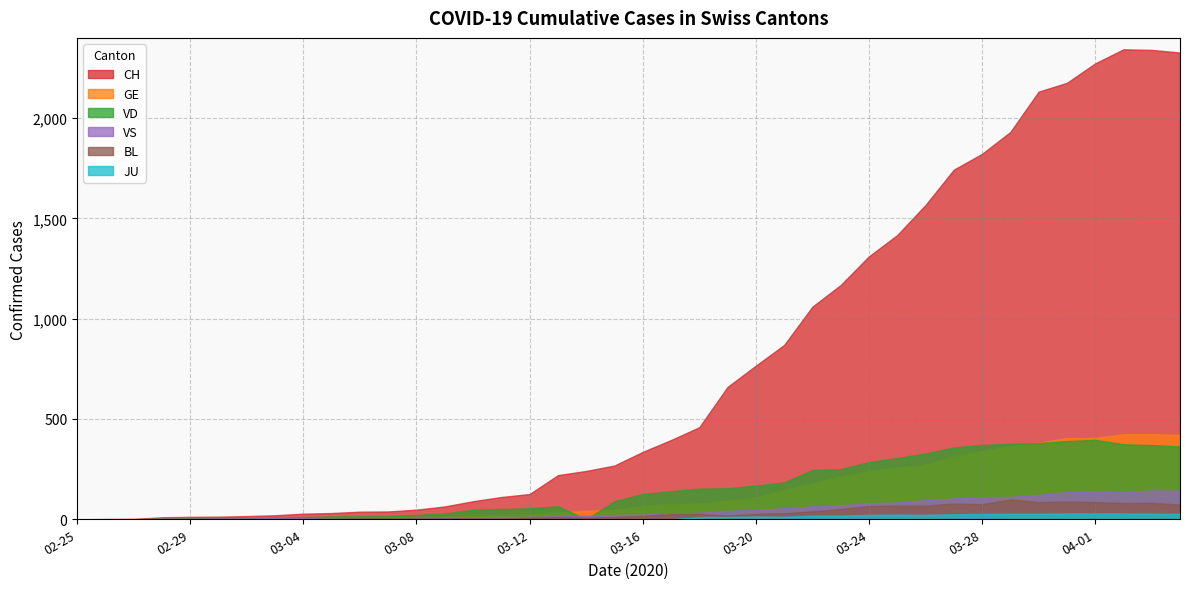

What are all the series names shown in the legend?

CH, GE, VD, VS, BL, JU